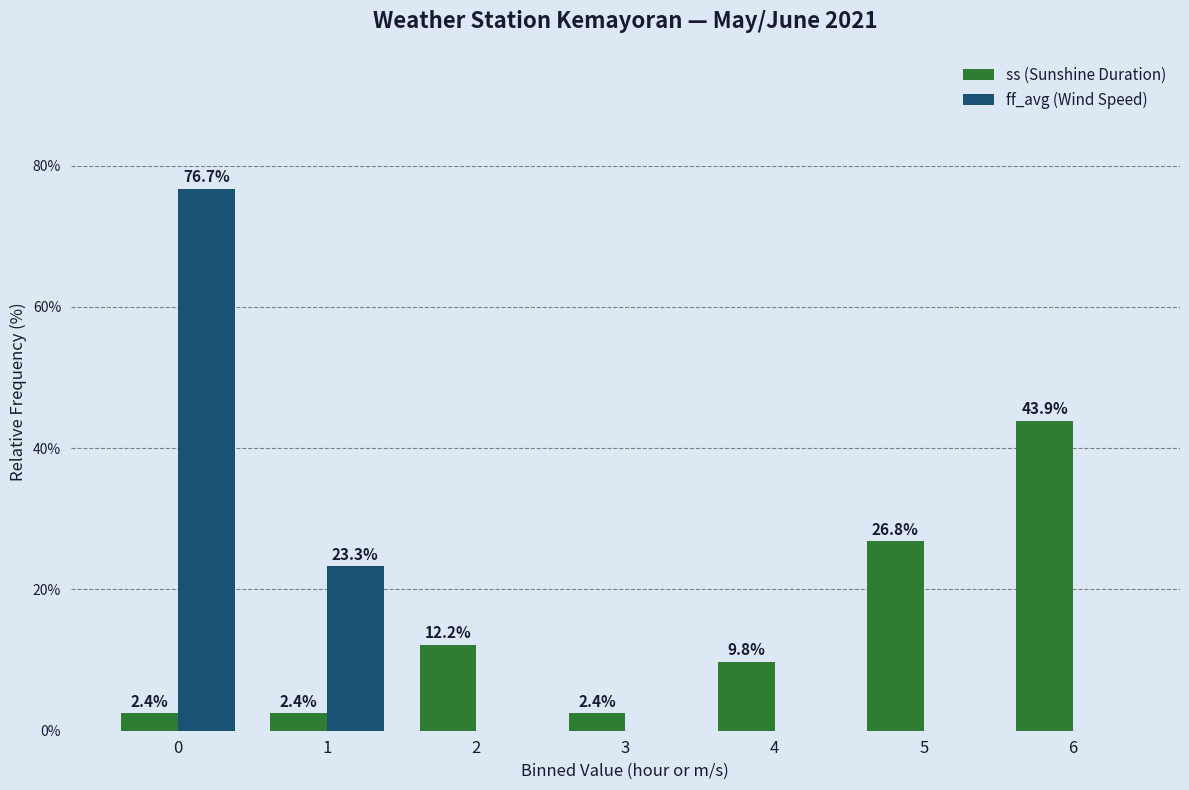

Are the bars horizontal?

No